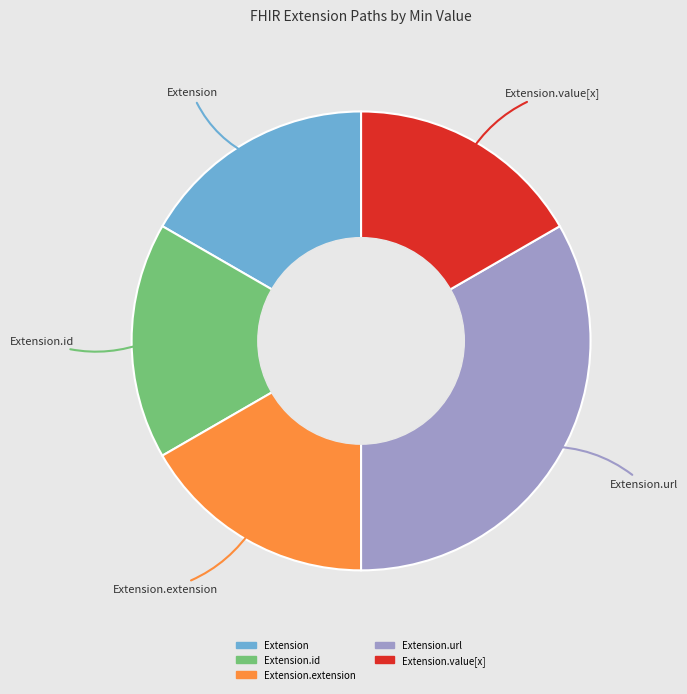

Is there any slice that represents more than half of the pie?

No